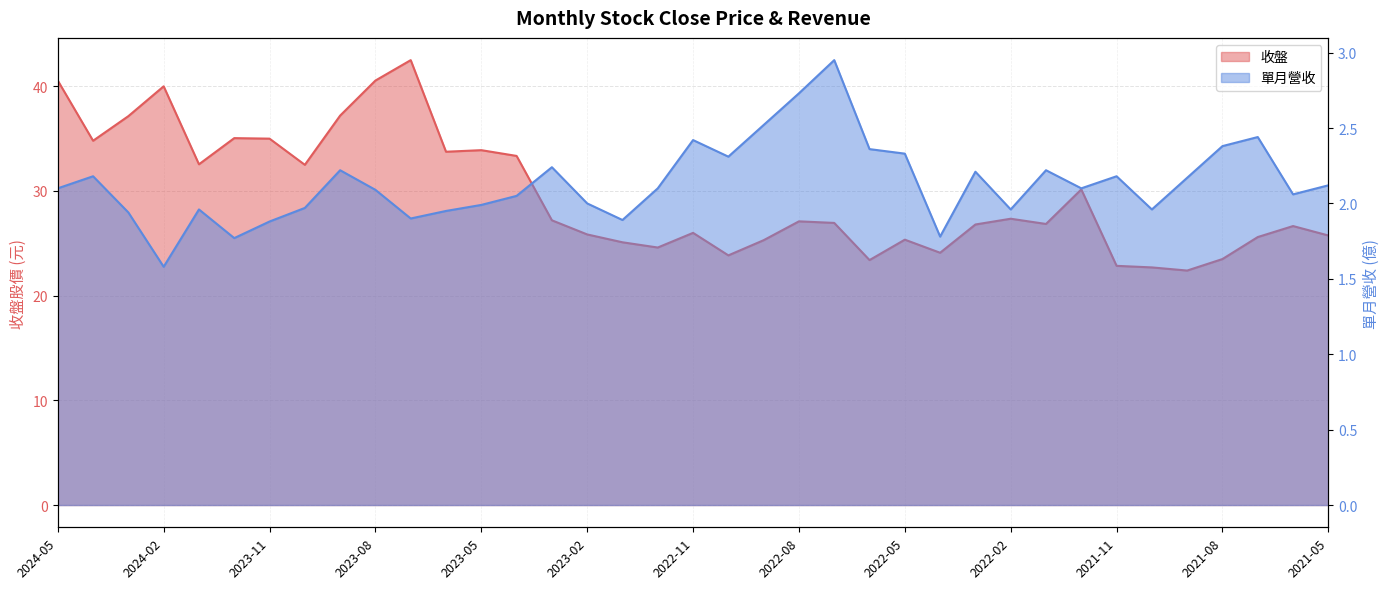

True or false: 收盤 and 單月營收 cross at least once.

False